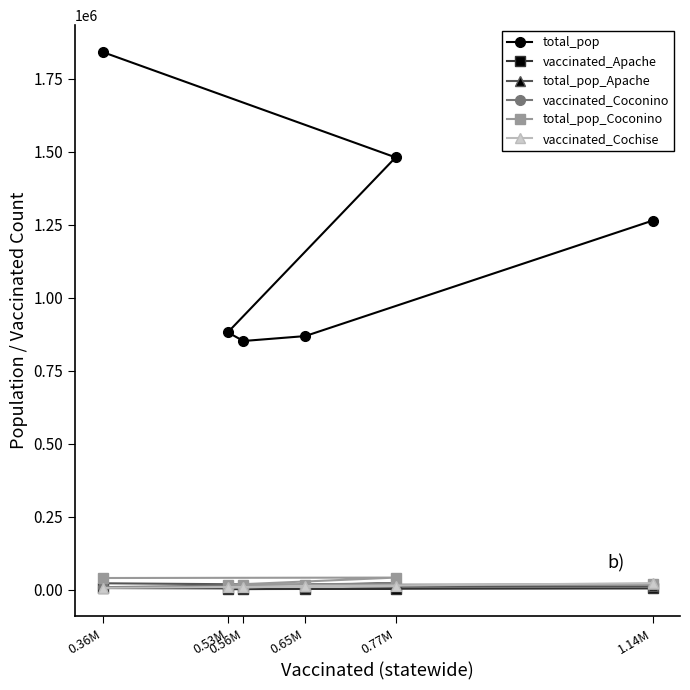

After their last crossing, which series has the higher values: total_pop_Apache or vaccinated_Coconino?

vaccinated_Coconino